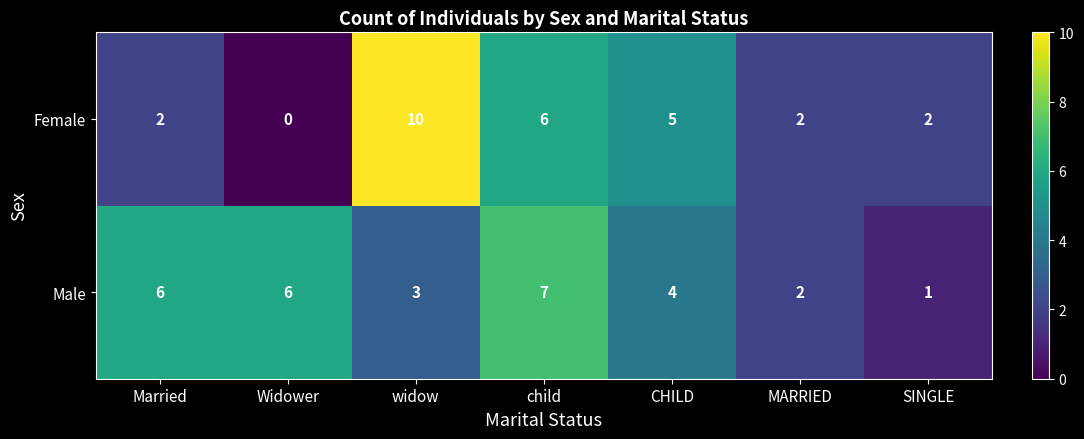

Which series has the largest range (max minus min)?

Female